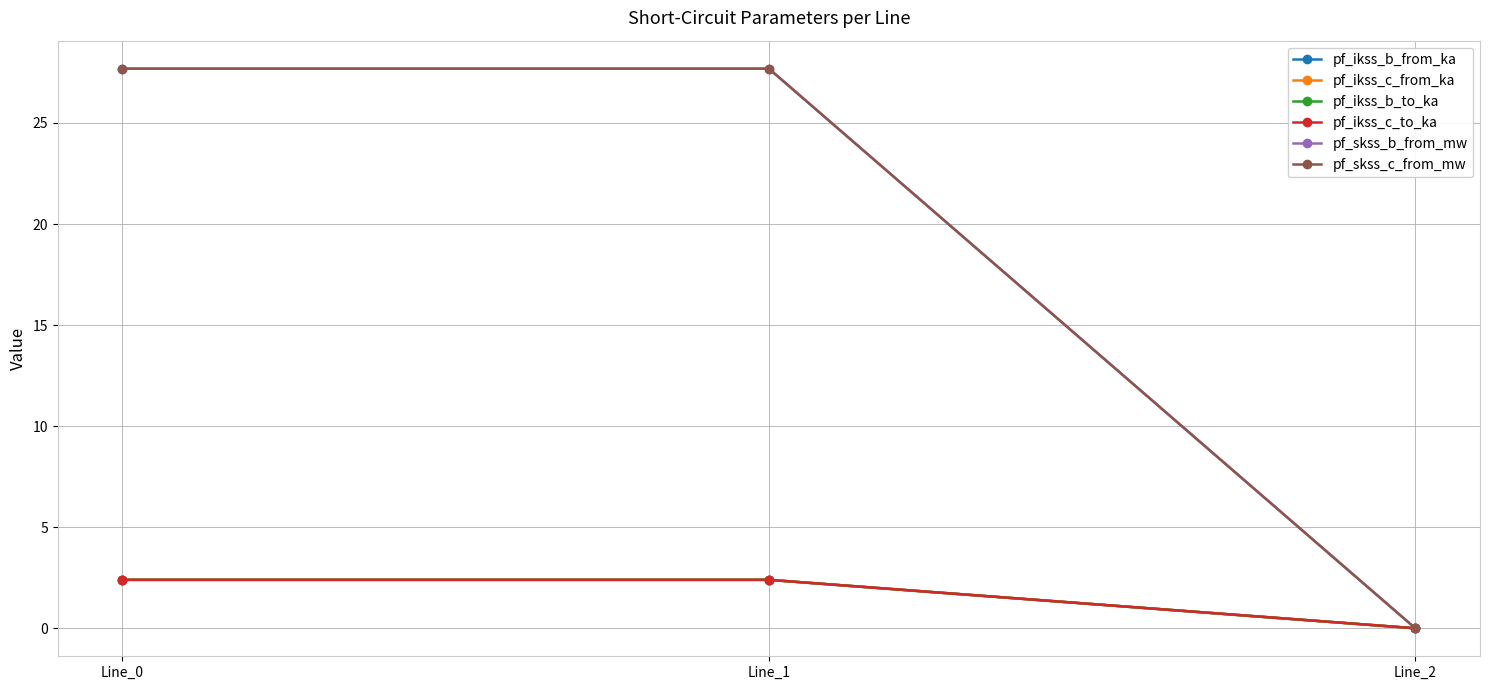

Rank the series at Line_2 from highest to lowest value.

pf_ikss_b_from_ka, pf_ikss_c_from_ka, pf_ikss_b_to_ka, pf_ikss_c_to_ka, pf_skss_b_from_mw, pf_skss_c_from_mw